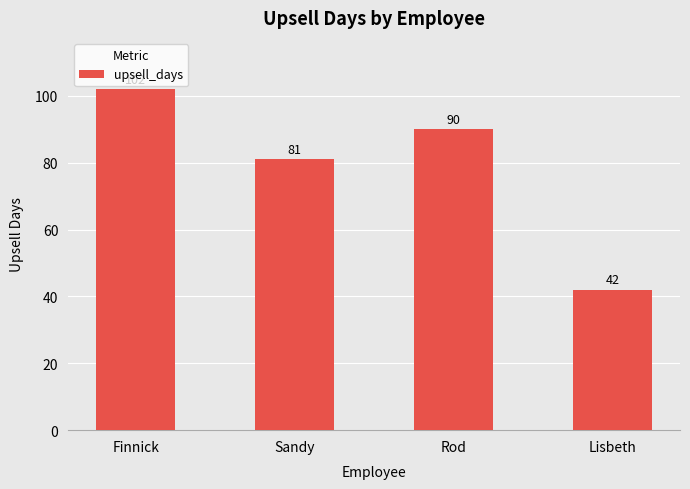

Does the chart contain stacked bars?

No